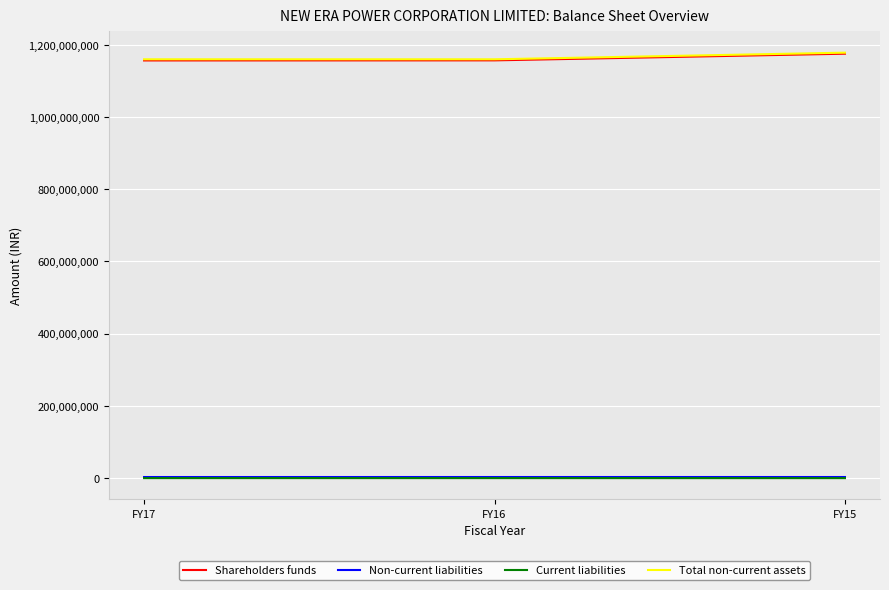

What is the greatest value displayed?

1178110000